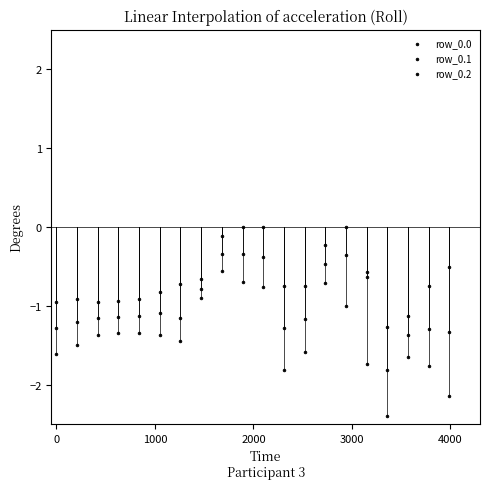

How many points are shown in the scatter plot?

60